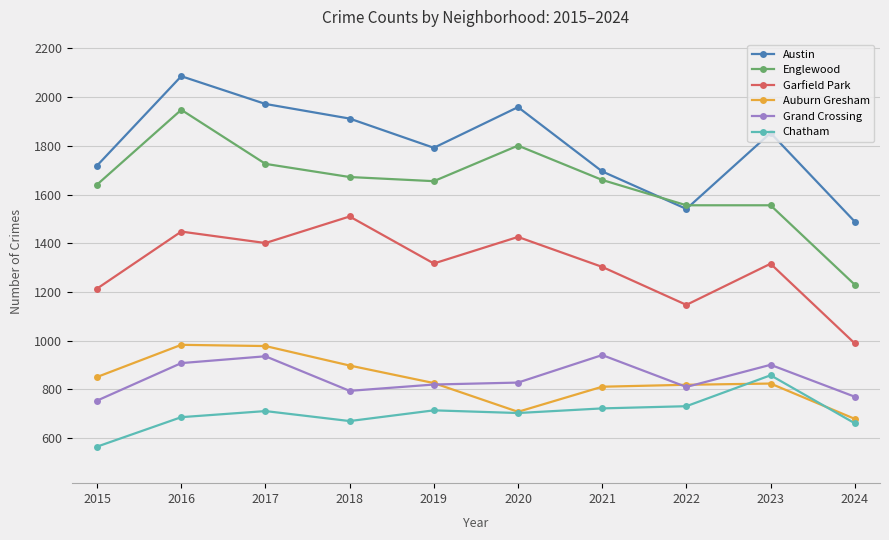

Which label corresponds to the largest value in the chart?

2016